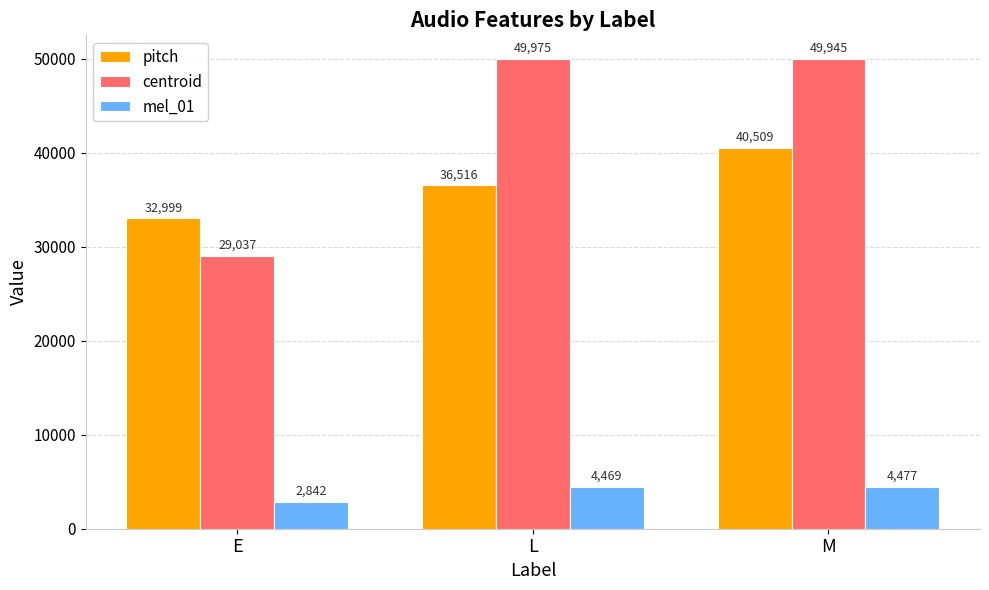

What value does the centroid series have at M?

49945.5